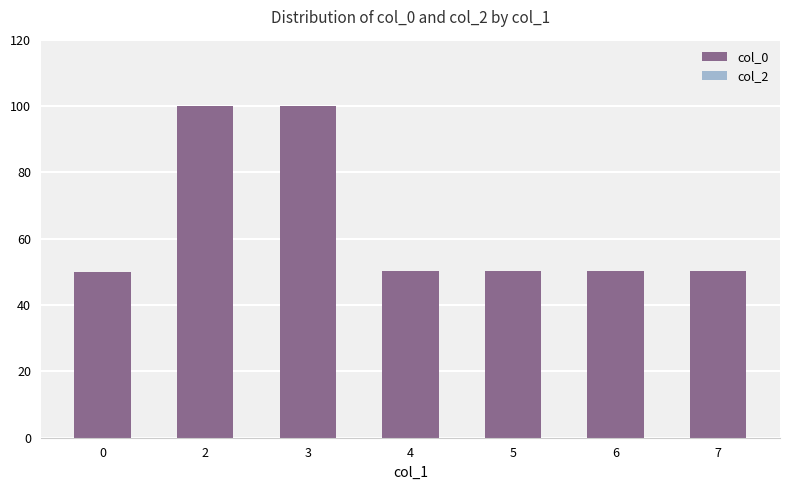

What is the value of the 7th bar from the left?

50.2